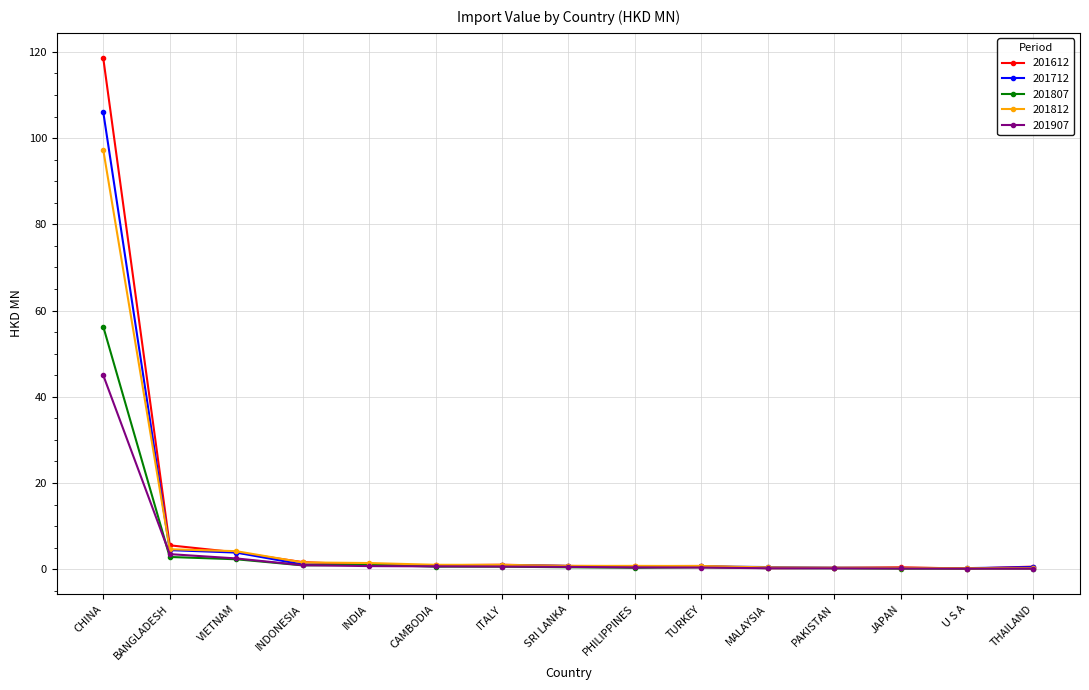

What is the label of the 2nd point from the left?

BANGLADESH